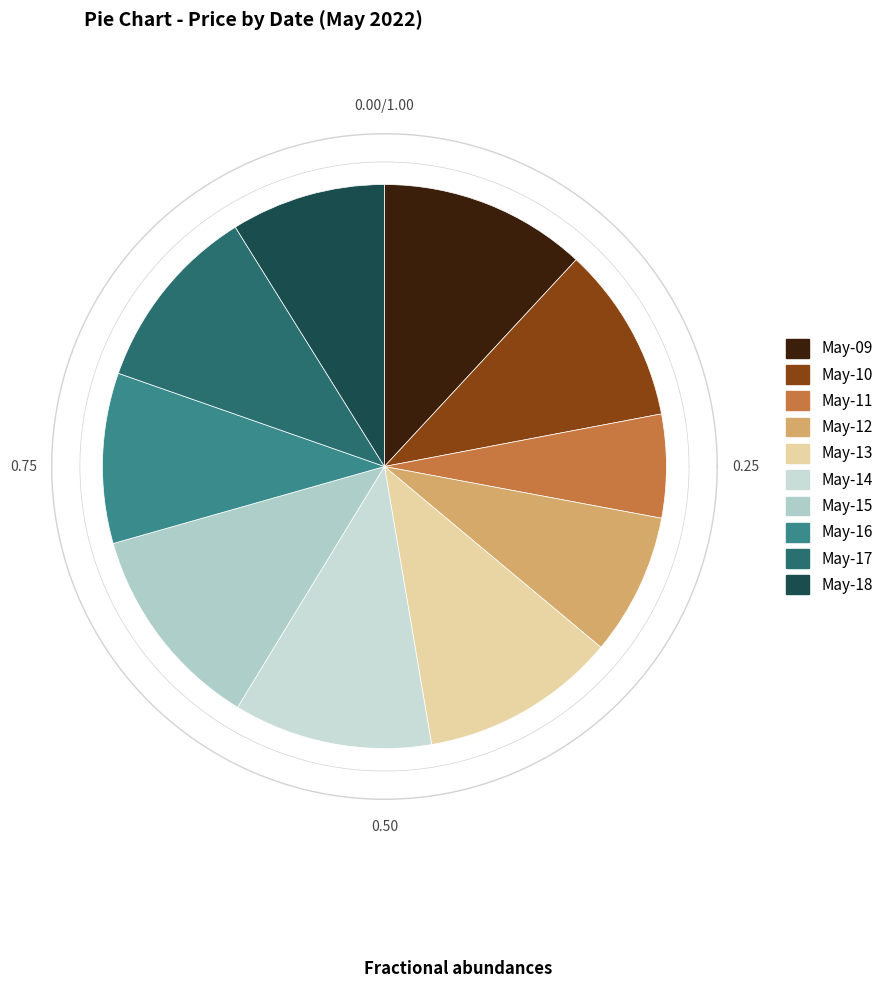

Which slice is the largest?

2022-05-09